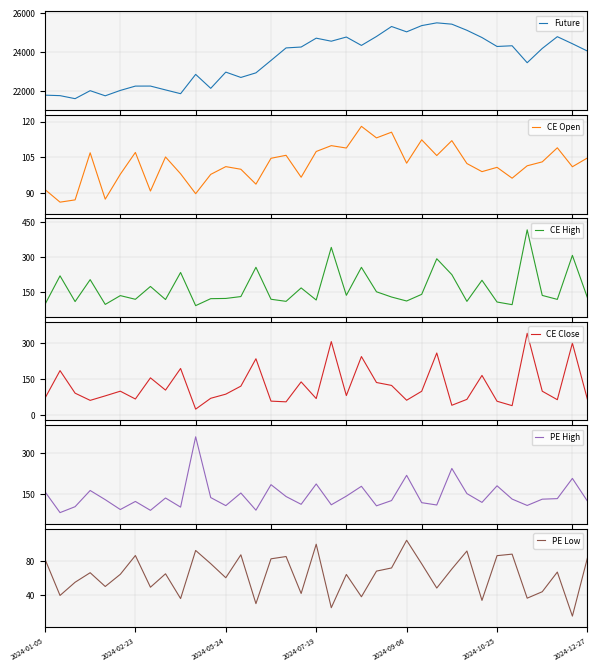

What is the approximate value of PE High at 15?

185.4